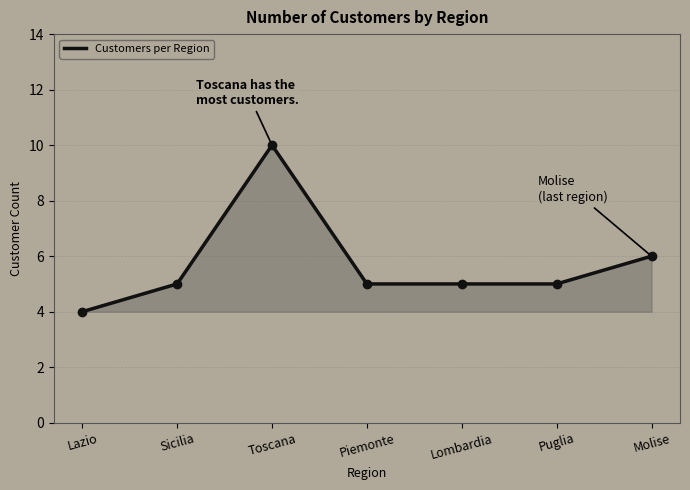

The chart shows a value of 5 at Lombardia. True or false?

True